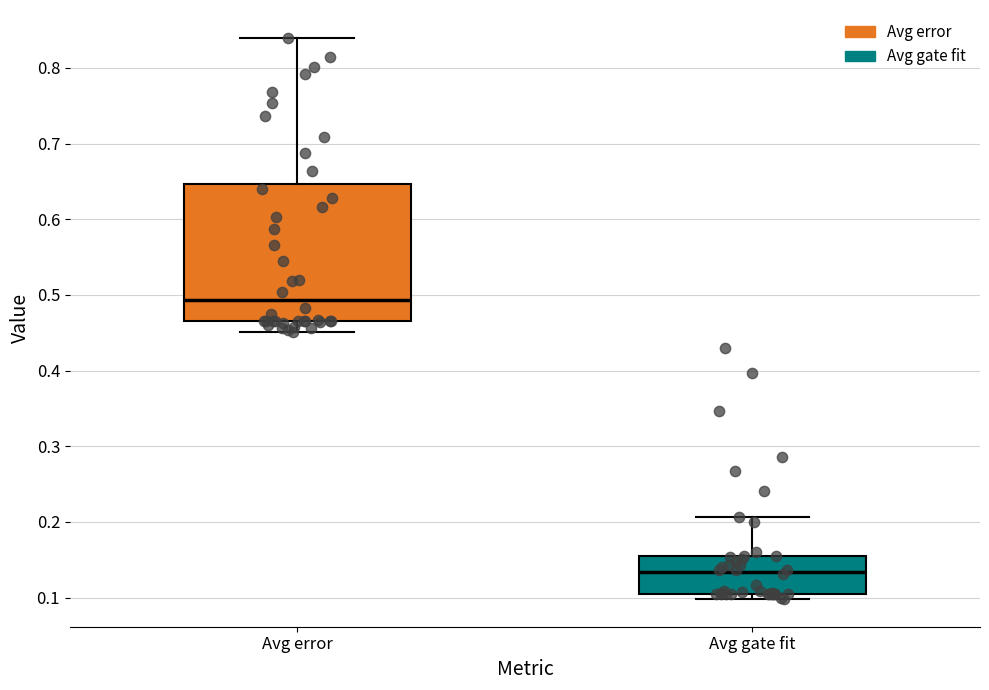

Where is the upper edge of the box for Avg gate fit on the y-axis? The values are not printed on the chart, so give them approximately, as read against the axis.

0.15